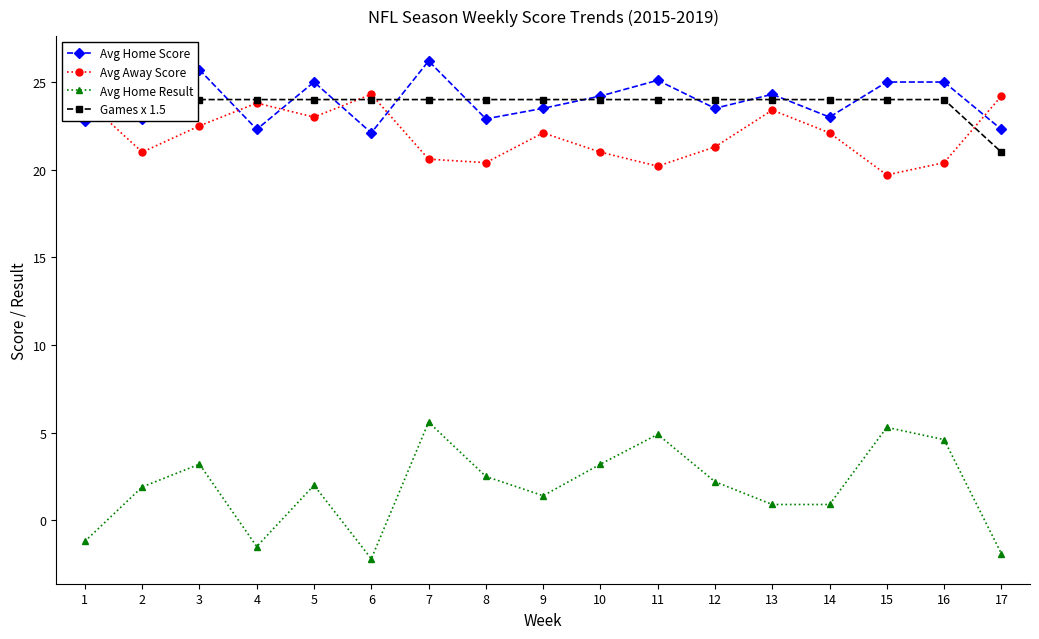

What is the average value of the Avg Away Score series?

22.0